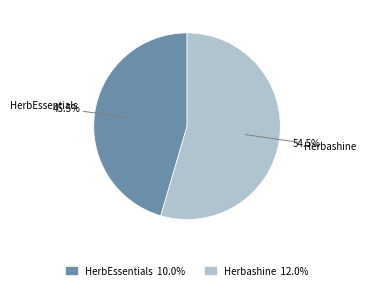

How many segments does this pie chart have?

2